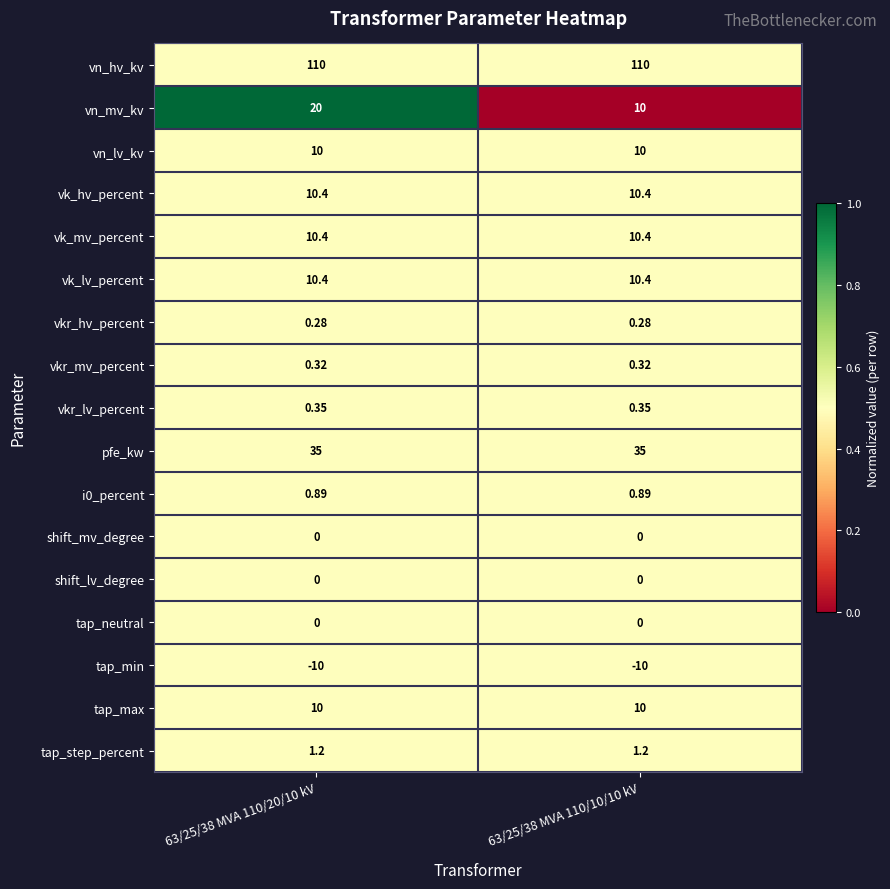

Which series has the largest range (max minus min)?

vn_mv_kv